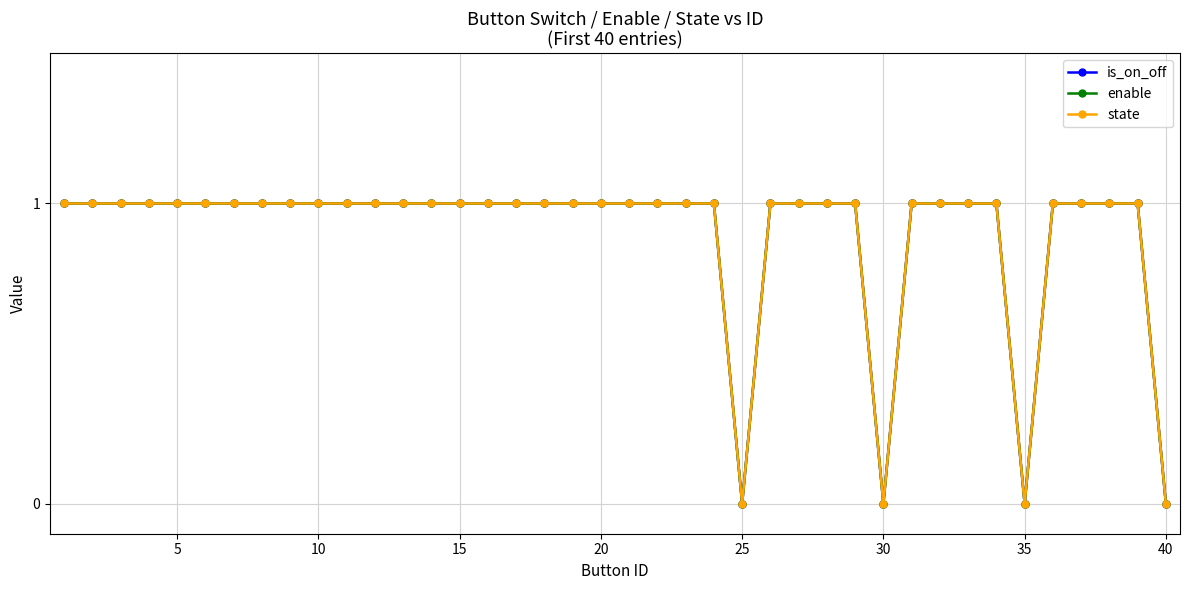

How many lines are shown in the chart?

3